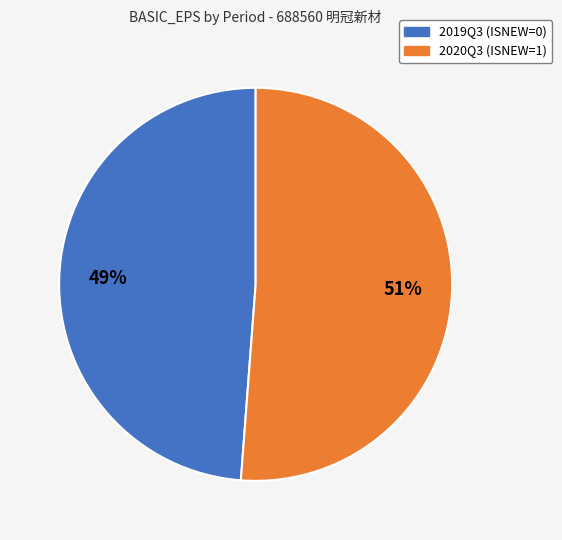

Is the sum of 2019Q3 (ISNEW=0) and 2020Q3 (ISNEW=1) greater than half?

Yes